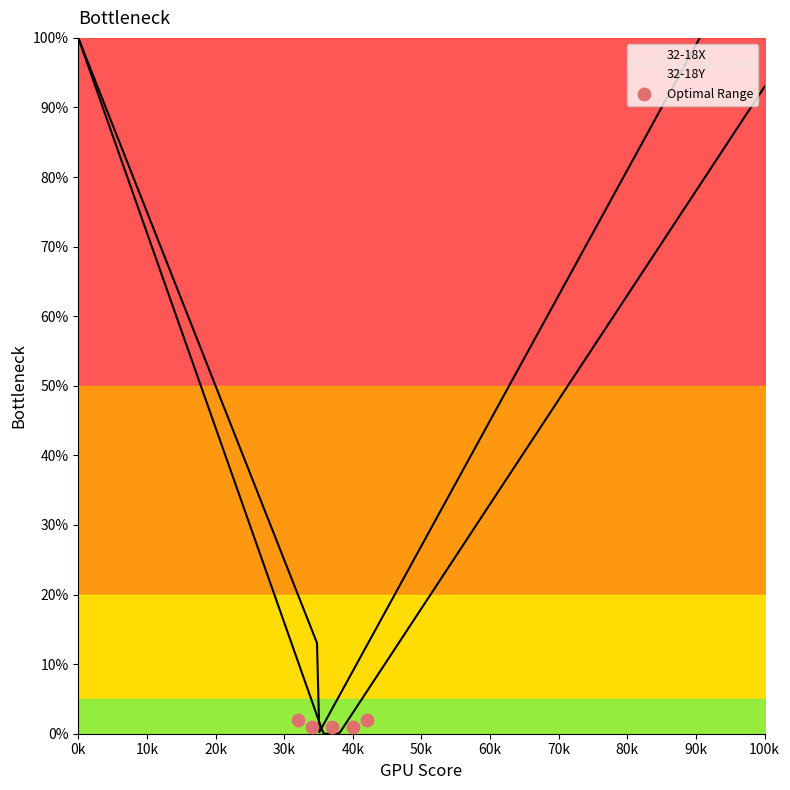

Which has a higher value, 0k or 20k?

0k